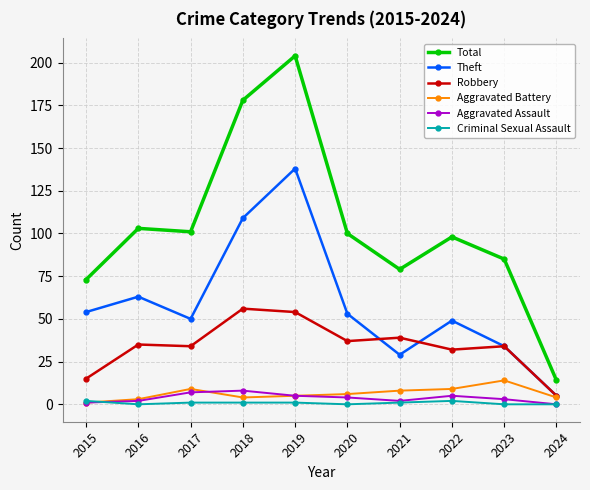

Reading left to right, list all the values displayed in this chart.

Total: 2015=73	2016=103	2017=101	2018=178	2019=204	2020=100	2021=79	2022=98	2023=85	2024=14
Theft: 2015=54	2016=63	2017=50	2018=109	2019=138	2020=53	2021=29	2022=49	2023=34	2024=5
Robbery: 2015=15	2016=35	2017=34	2018=56	2019=54	2020=37	2021=39	2022=32	2023=34	2024=5
Aggravated Battery: 2015=1	2016=3	2017=9	2018=4	2019=5	2020=6	2021=8	2022=9	2023=14	2024=4
Aggravated Assault: 2015=1	2016=2	2017=7	2018=8	2019=5	2020=4	2021=2	2022=5	2023=3	2024=0
Criminal Sexual Assault: 2015=2	2016=0	2017=1	2018=1	2019=1	2020=0	2021=1	2022=2	2023=0	2024=0